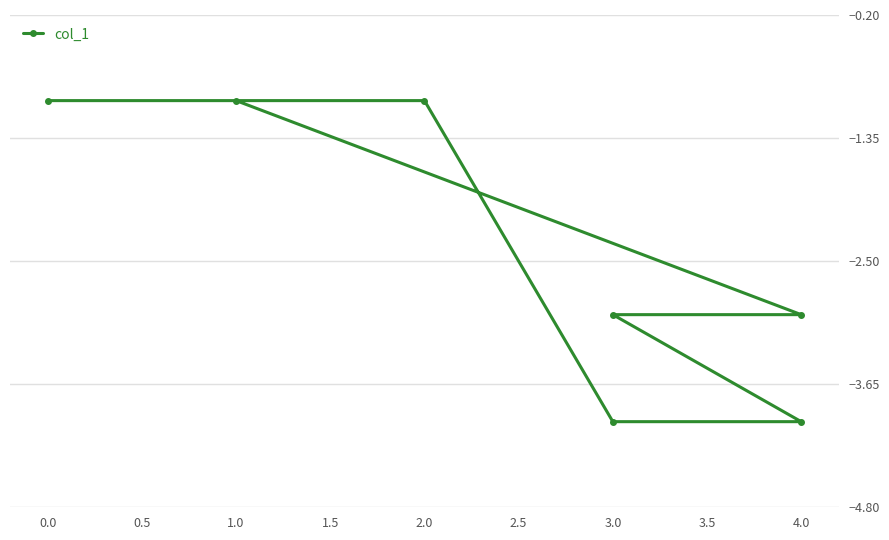

Count the number of categories in the chart.

7